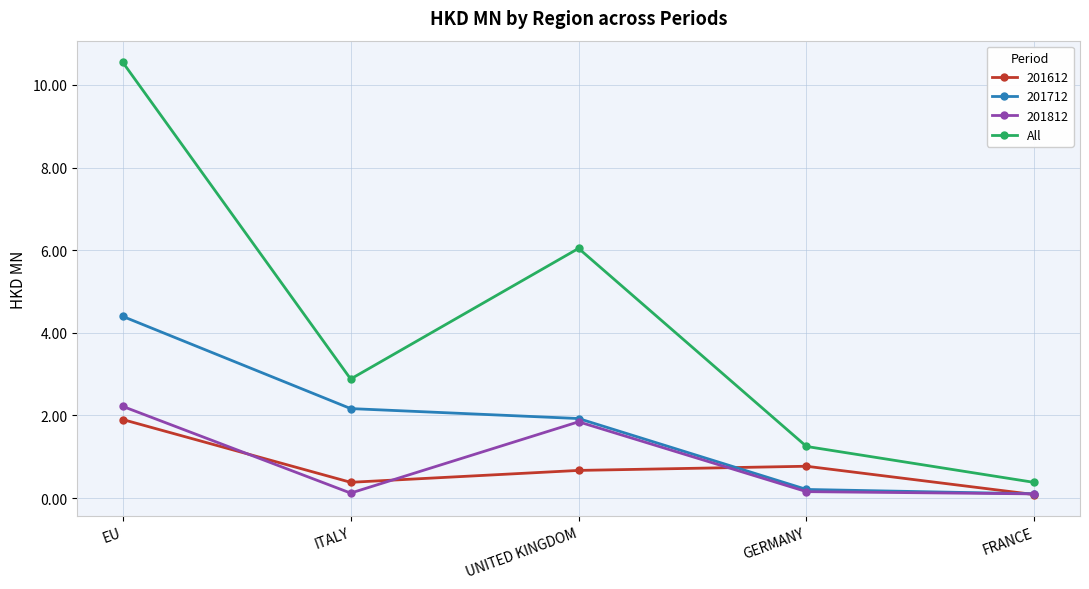

Which series has the widest spread of values?

All